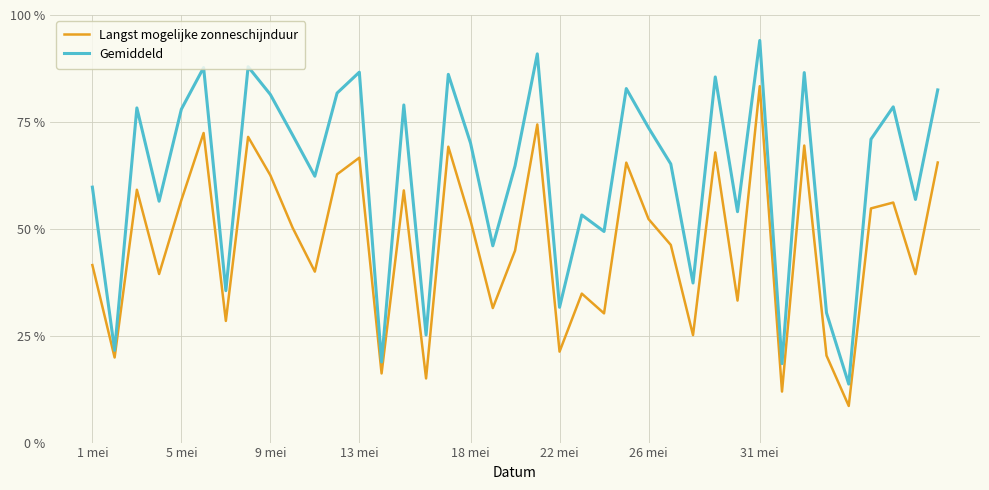

Which series has the largest range (max minus min)?

Gemiddeld